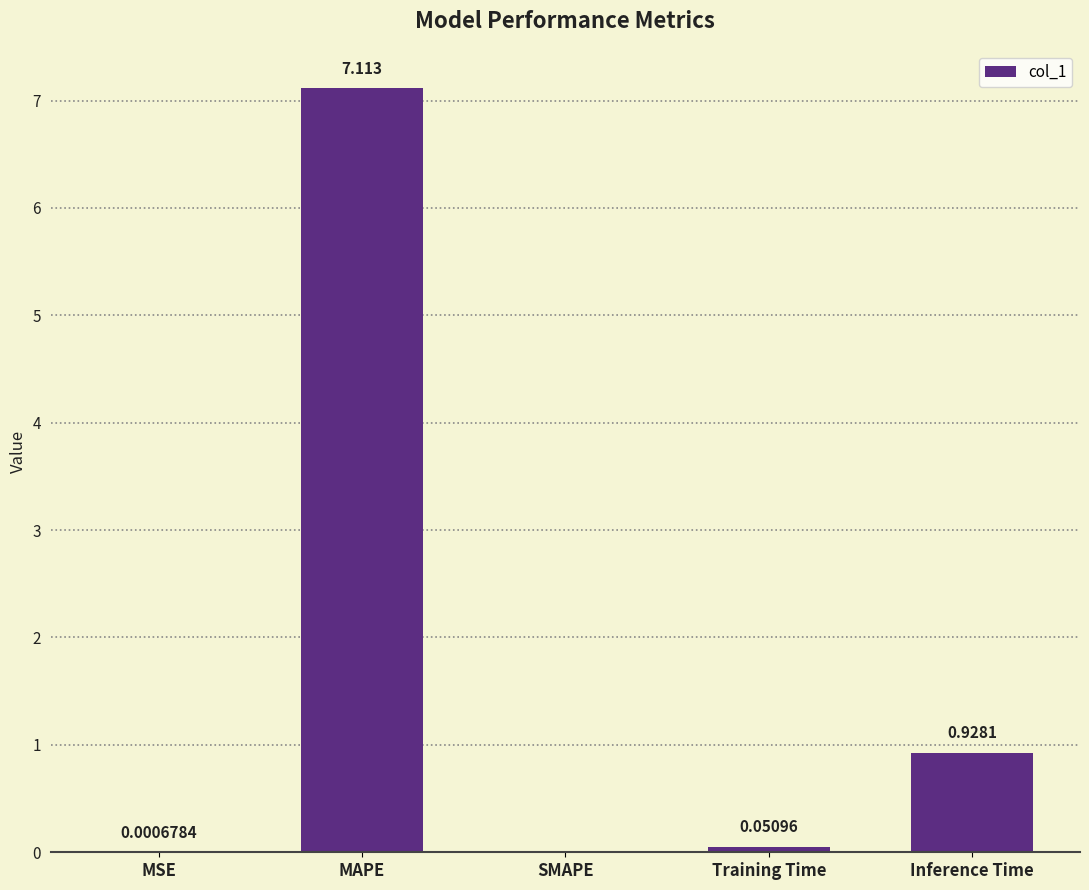

True or false: the data shows 2.2 at SMAPE.

False